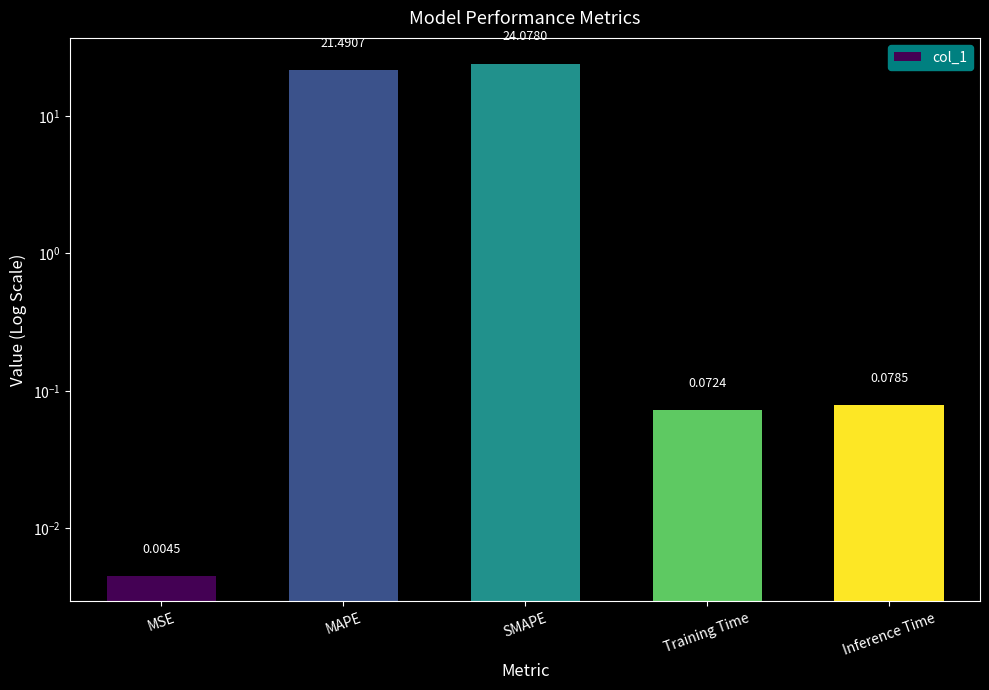

Does the chart contain stacked bars?

No